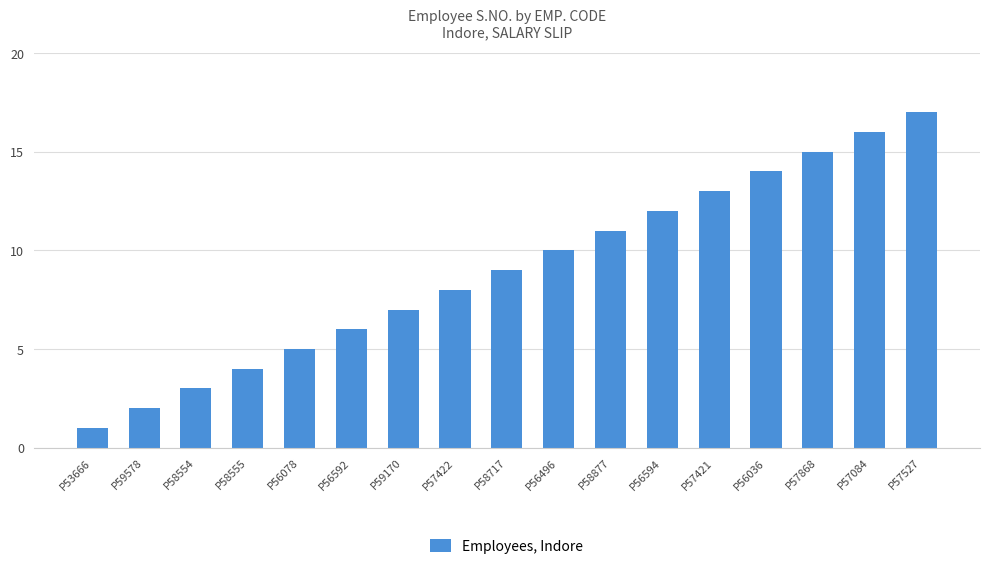

What is the sum of the values at P56592 and P56496?

16